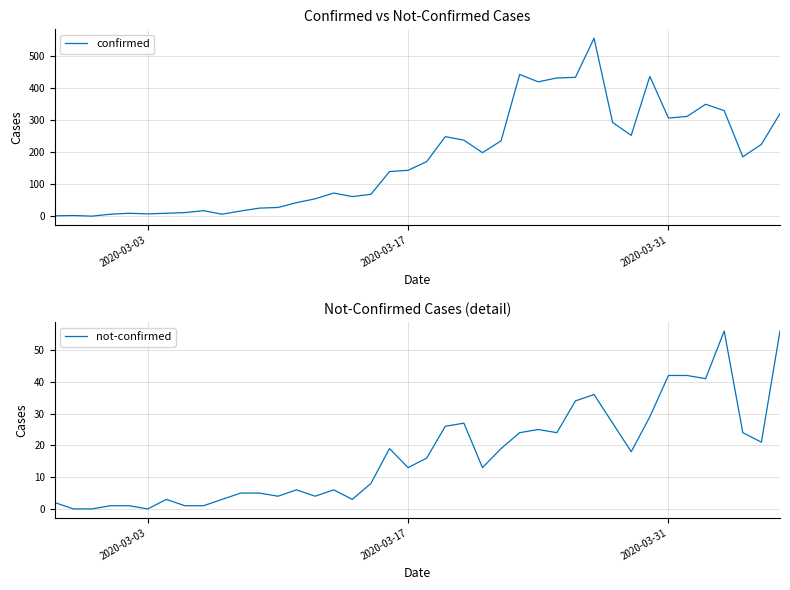

What is the maximum value for not-confirmed?

56